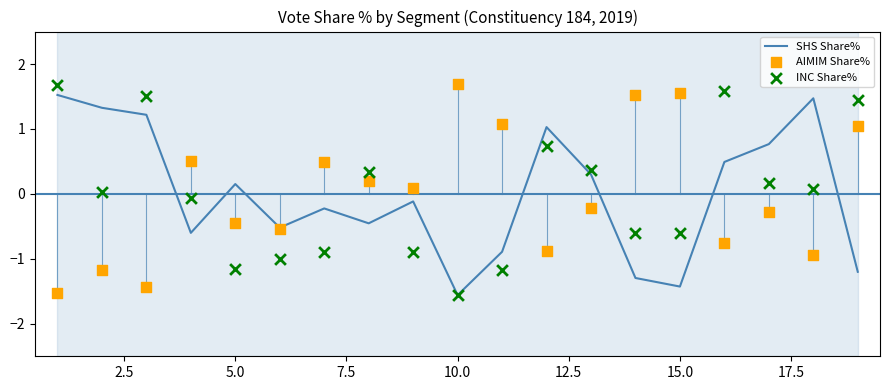

Which series has the largest Y range (max minus min)?

INC Share%